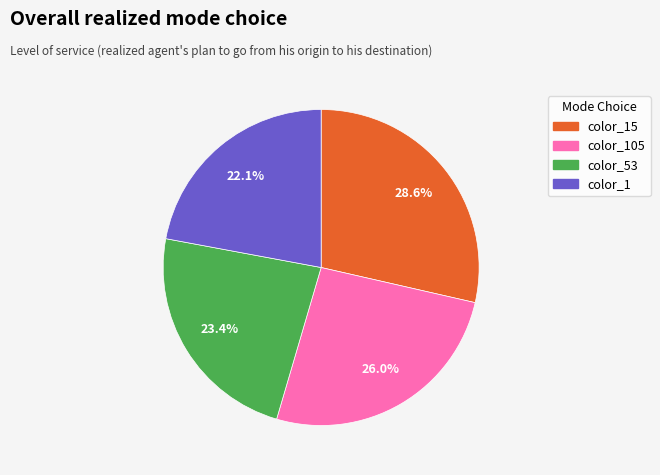

How many segments does this pie chart have?

4